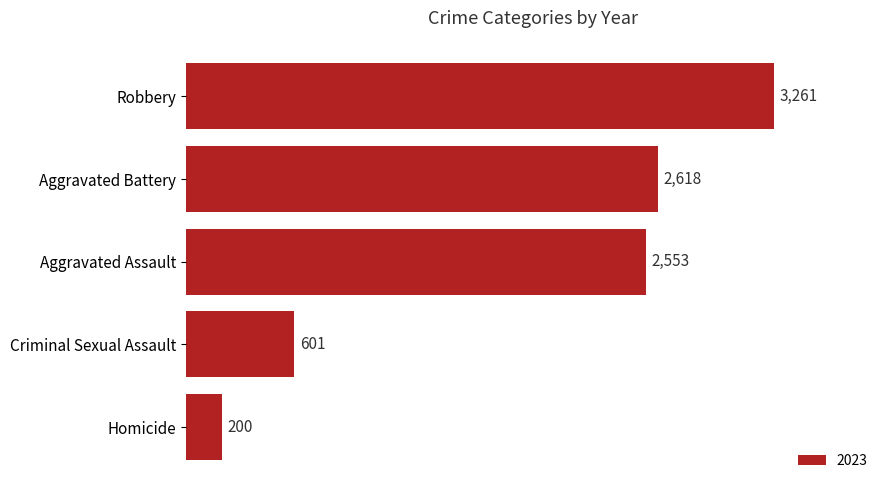

How many data points does each series have?

5